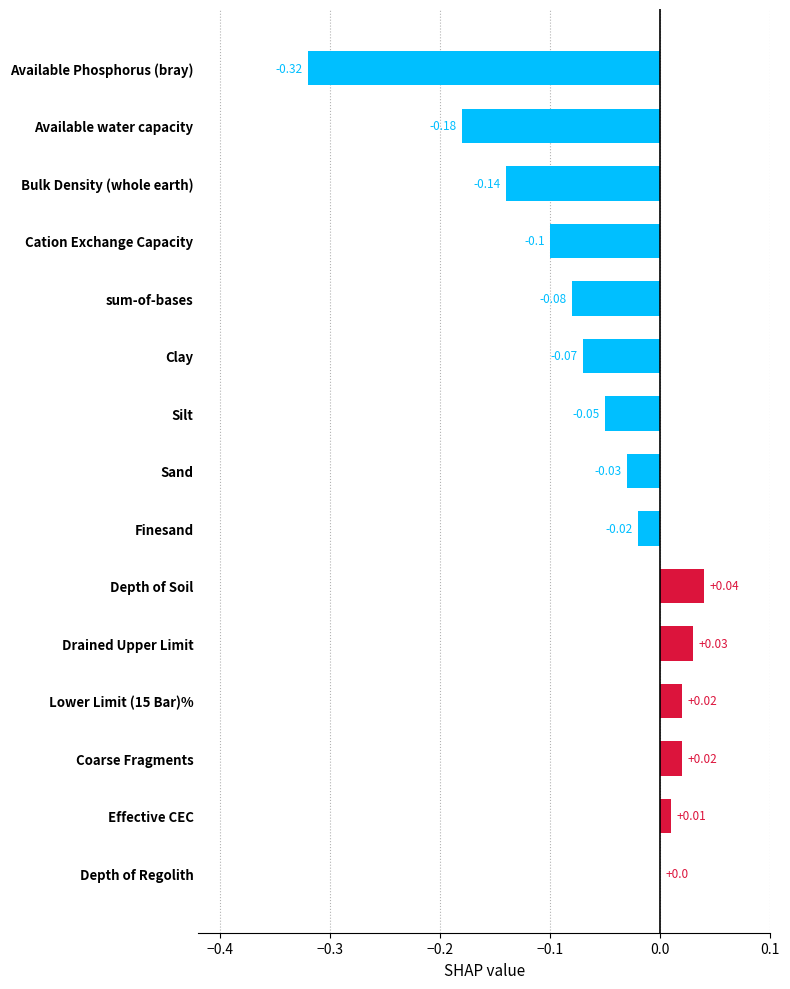

How many categories are shown in the chart?

15